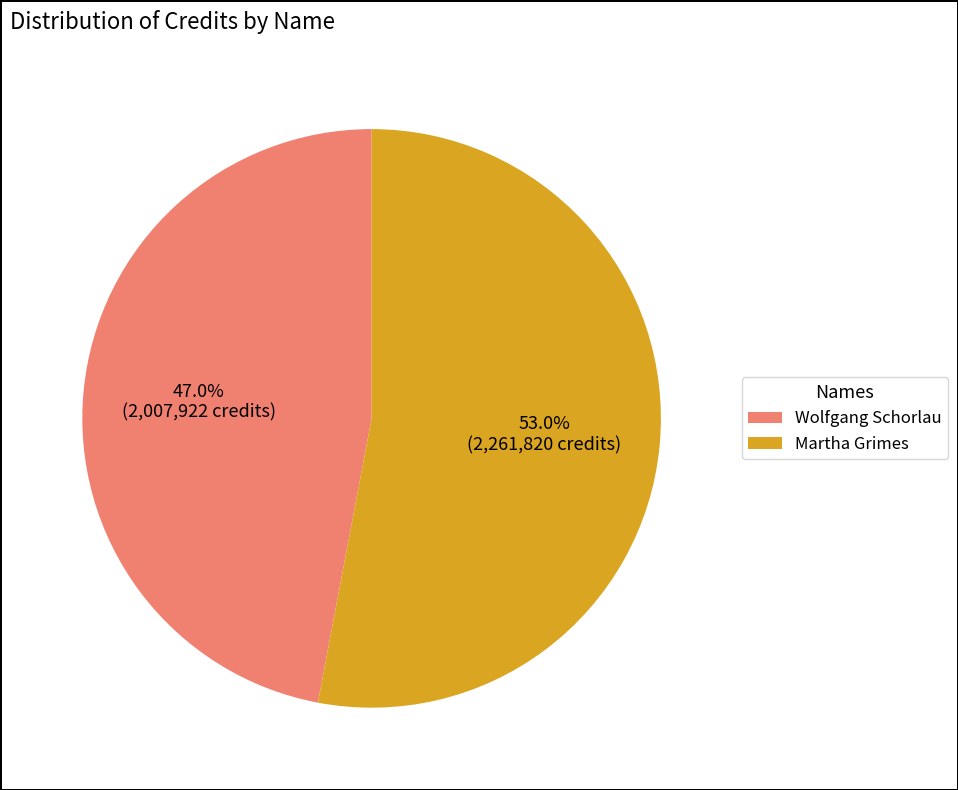

How many slices are in this pie chart?

2